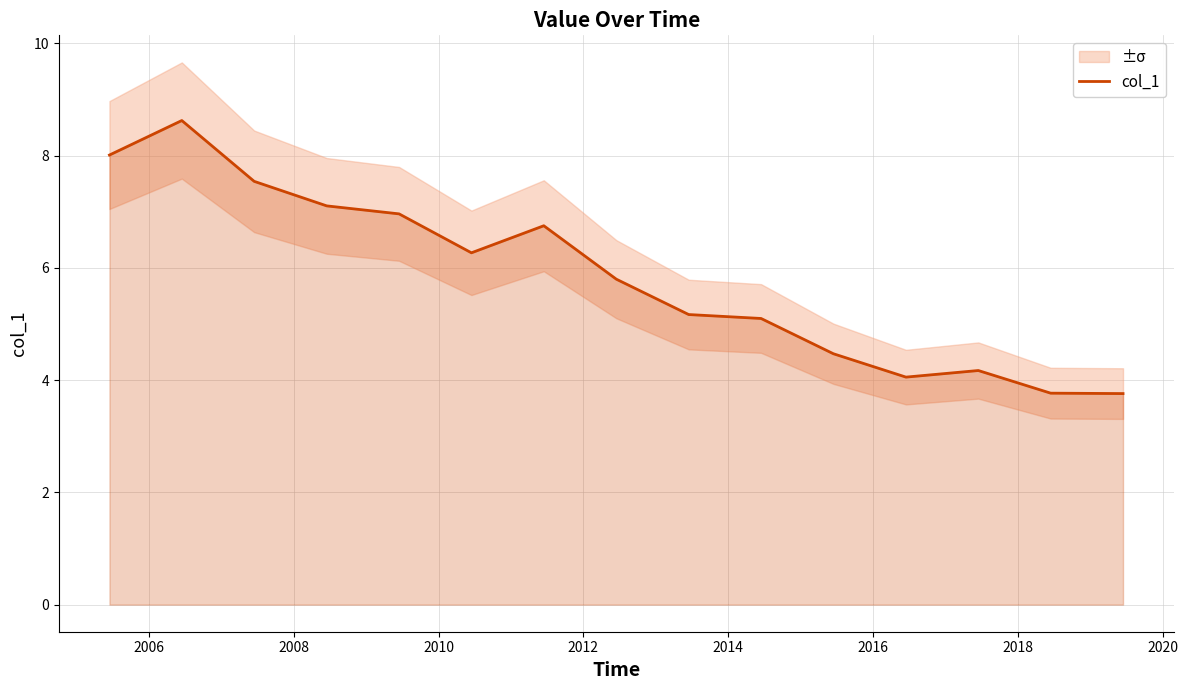

What is the lowest value of the col_1 series?

3.8